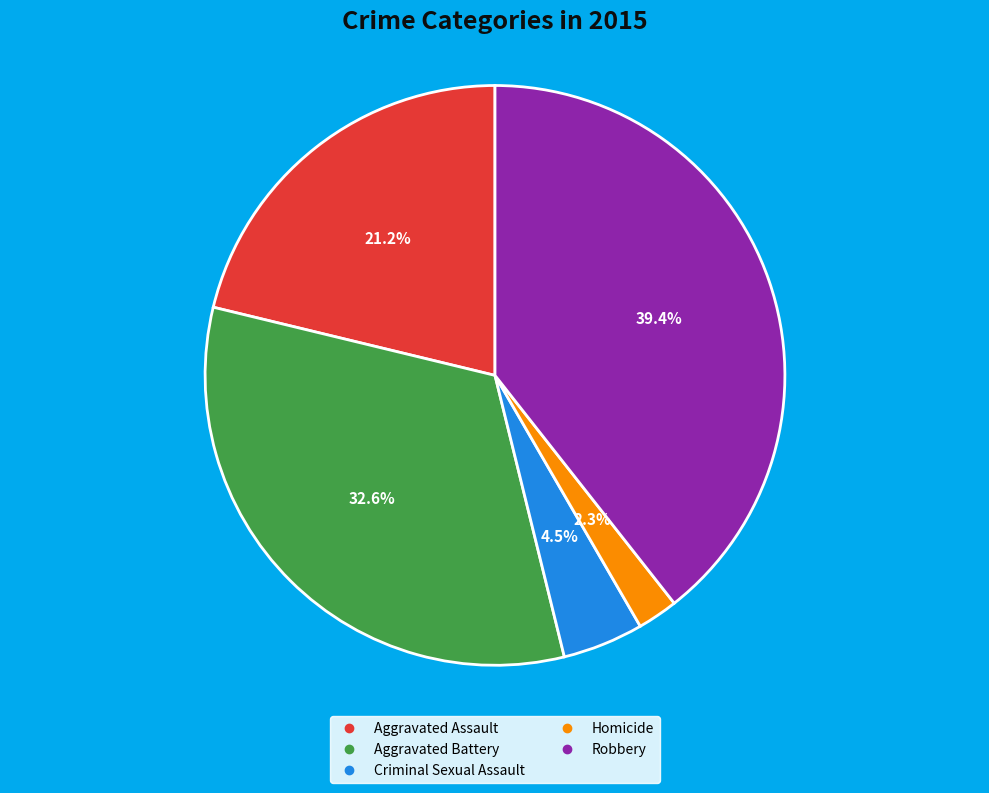

Does Homicide represent more than half of the total?

No